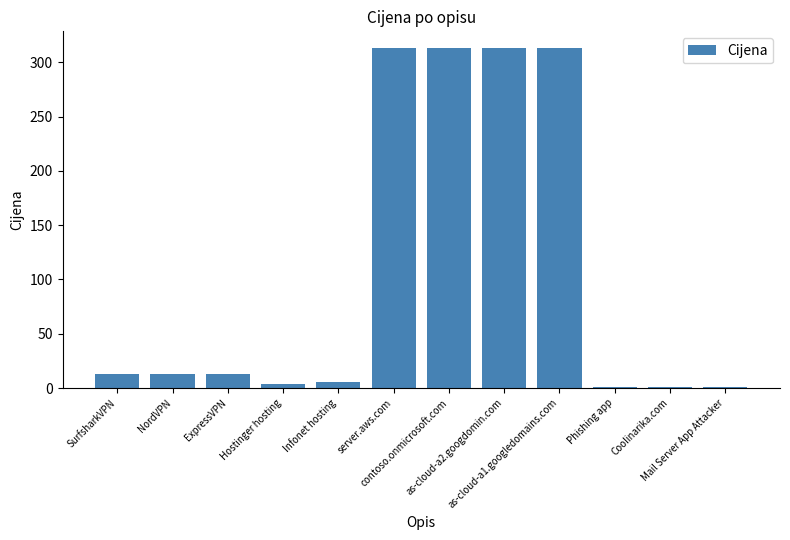

What is the value of the 6th bar from the left?

313.0